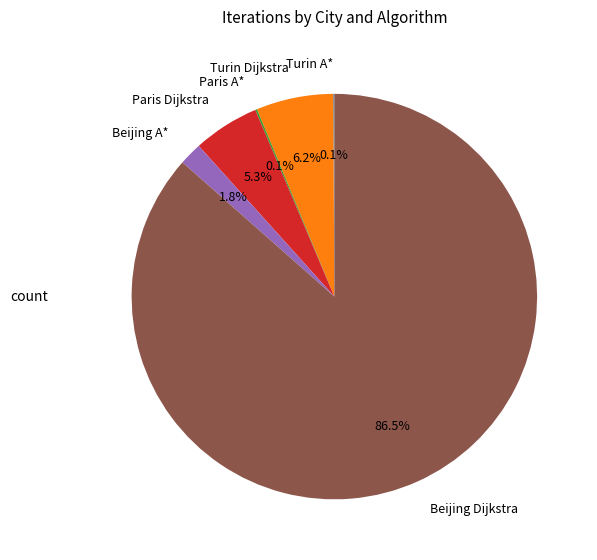

To the nearest percent, what is the difference between the largest and smallest slice percentages?

86%